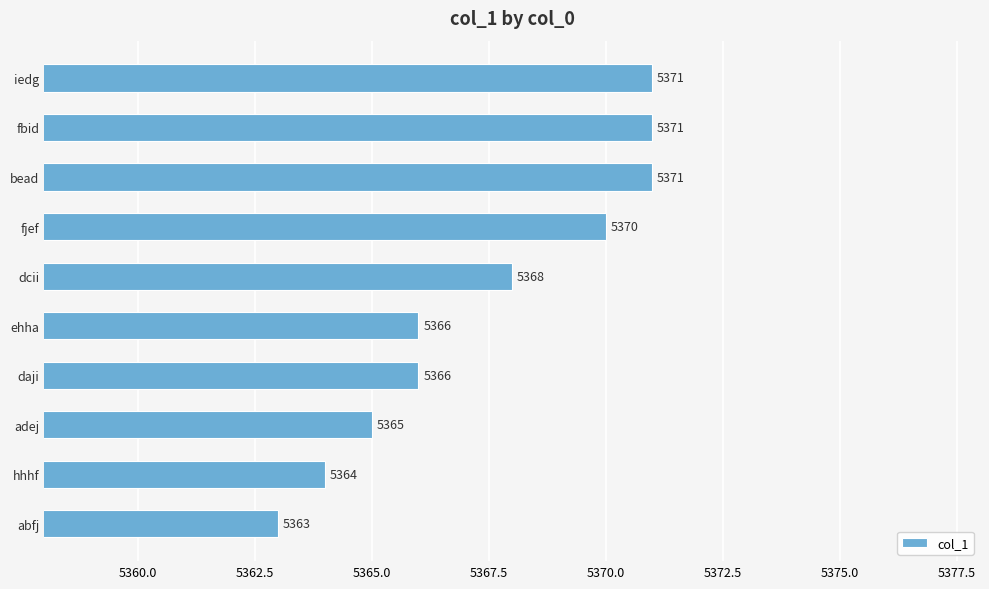

What is the greatest value displayed?

5371